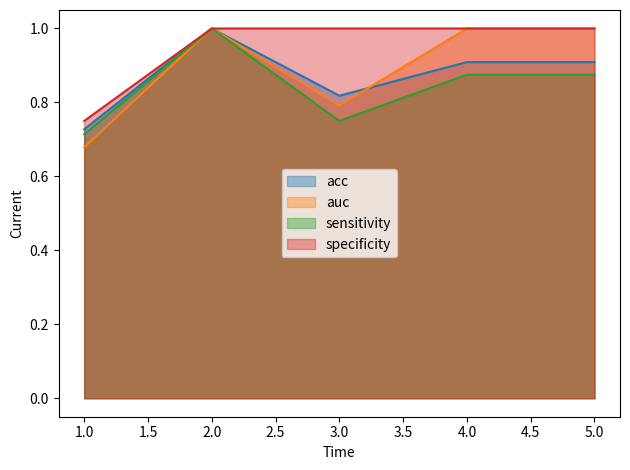

What is the average value of the auc series?

0.9